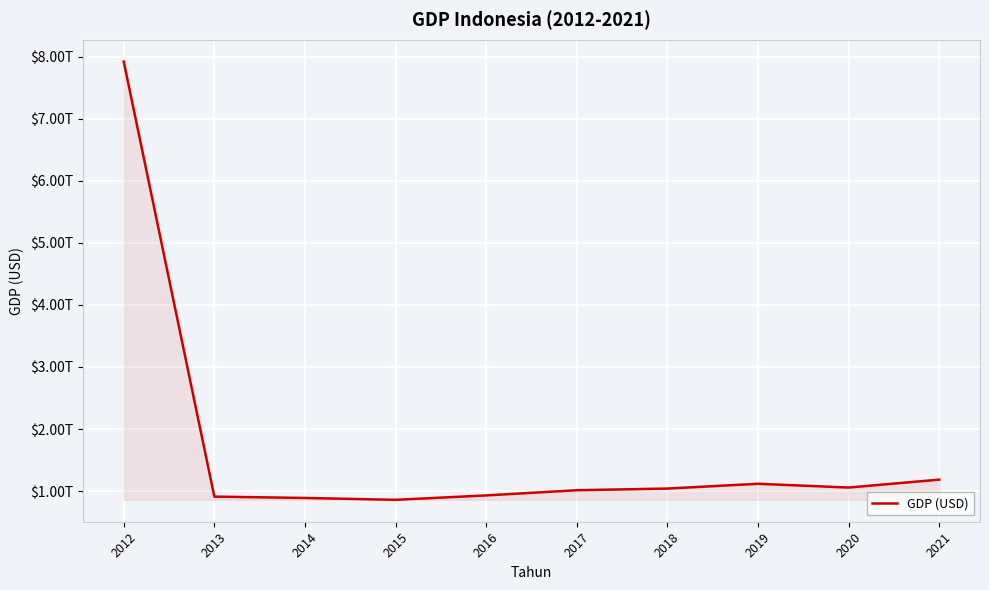

Does the chart display data point markers on the line(s)?

No